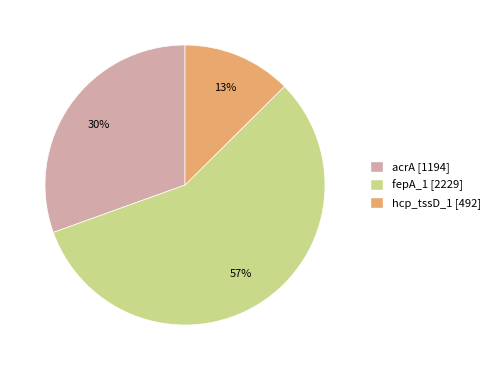

Which slice is the smallest?

hcp_tssD_1